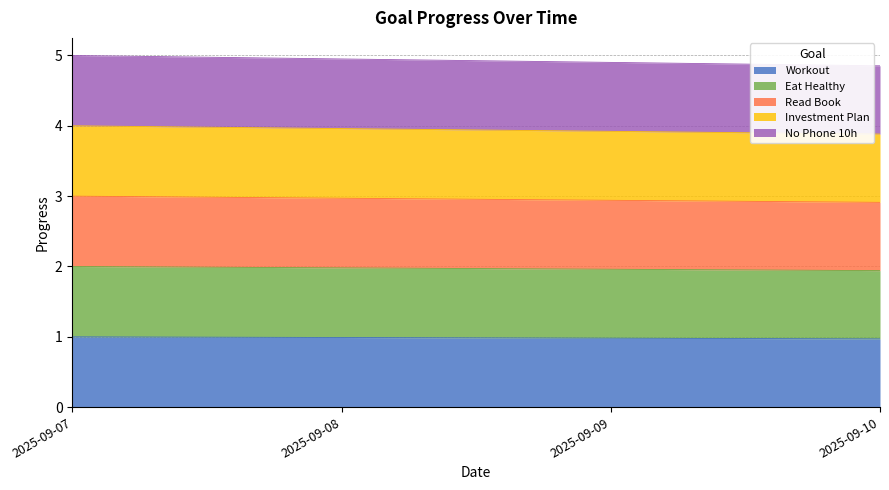

Which has a higher value, 2025-09-07 or 2025-09-10?

2025-09-07